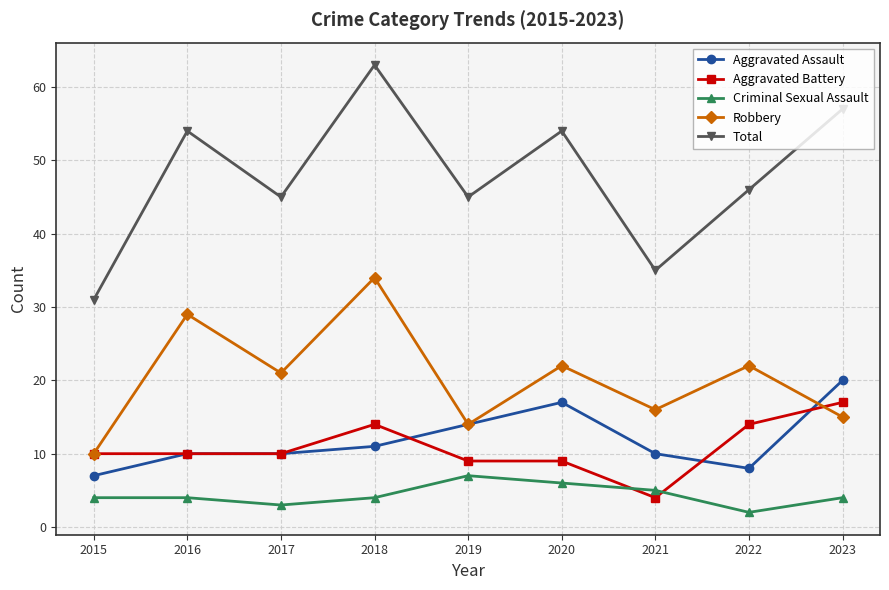

What is the value of the Total point at the 2nd from the left?

54